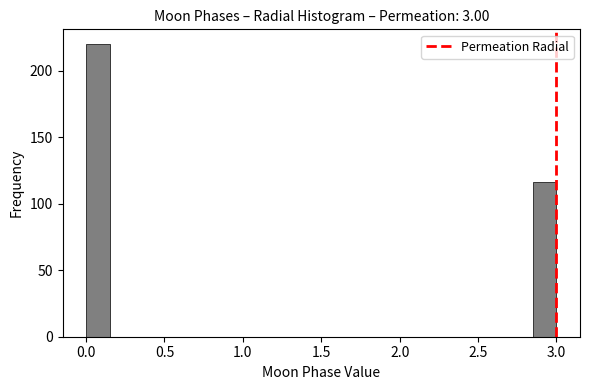

Around what value on the x-axis is the tallest bar? Give the approximate position of its centre, as read against the axis.

0.10